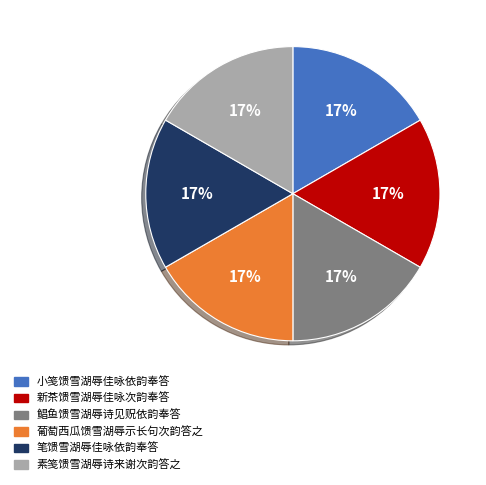

Is 笔馈雪湖辱佳咏依韵奉答 the majority of the pie?

No